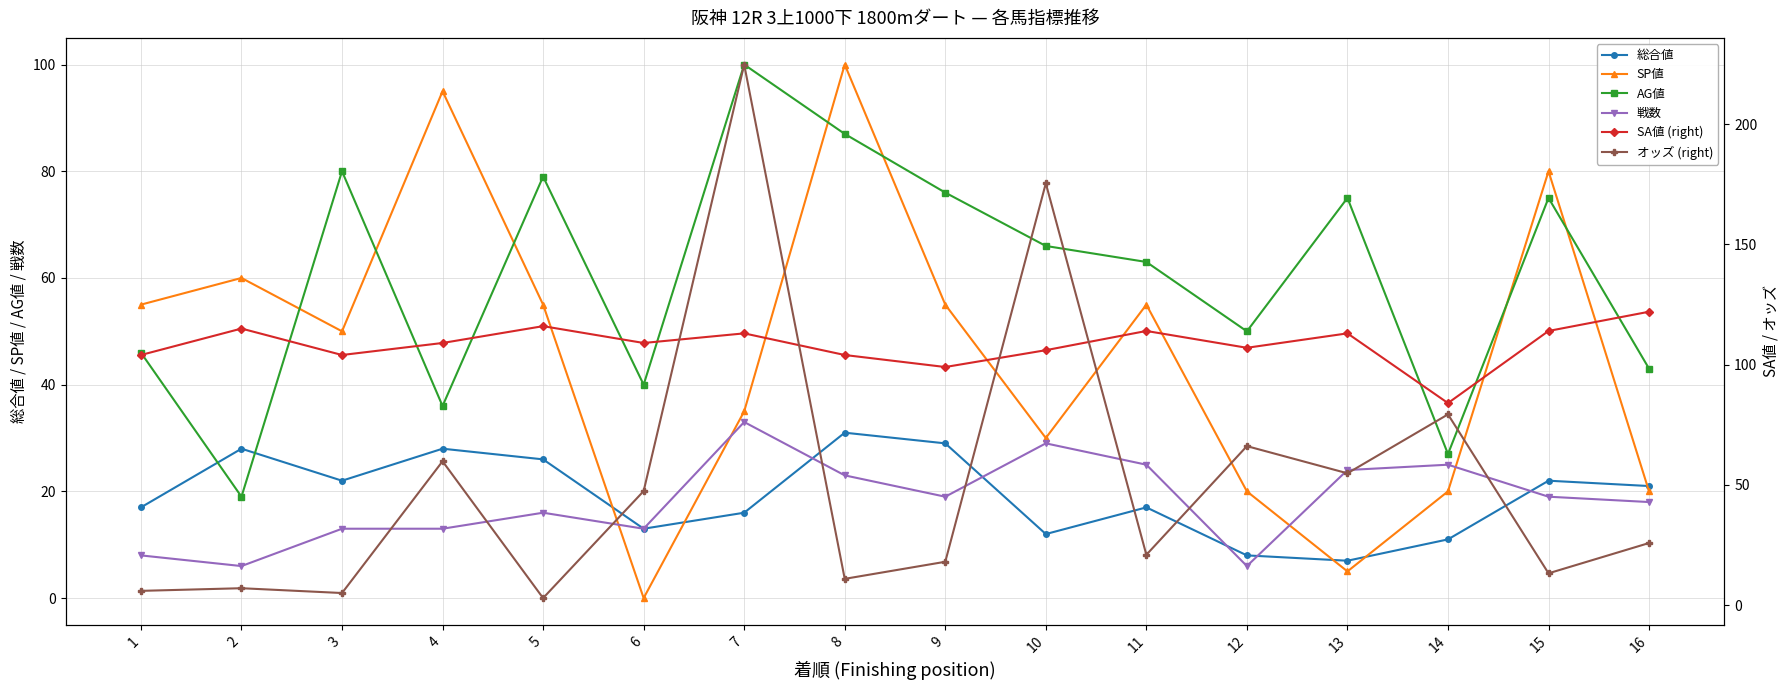

Where is the first local minimum for オッズ (right)?

3